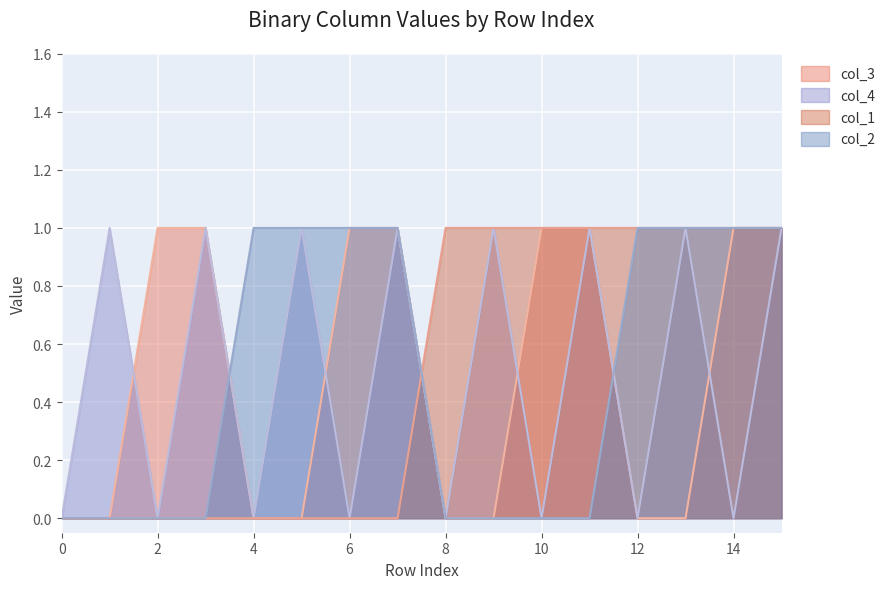

Which series has the widest spread of values?

col_3